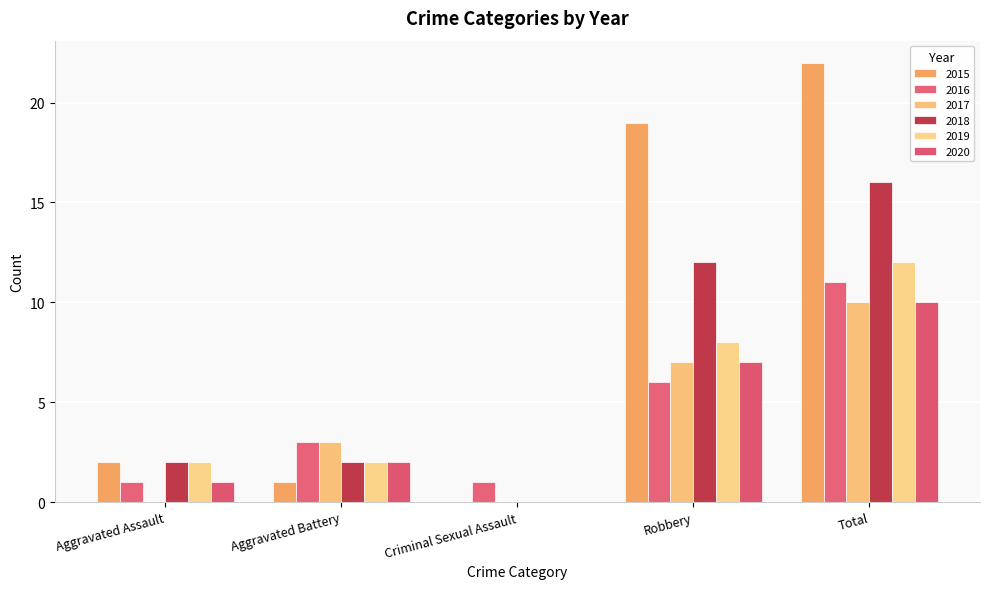

What is the difference between the highest and lowest values at Criminal Sexual Assault?

1